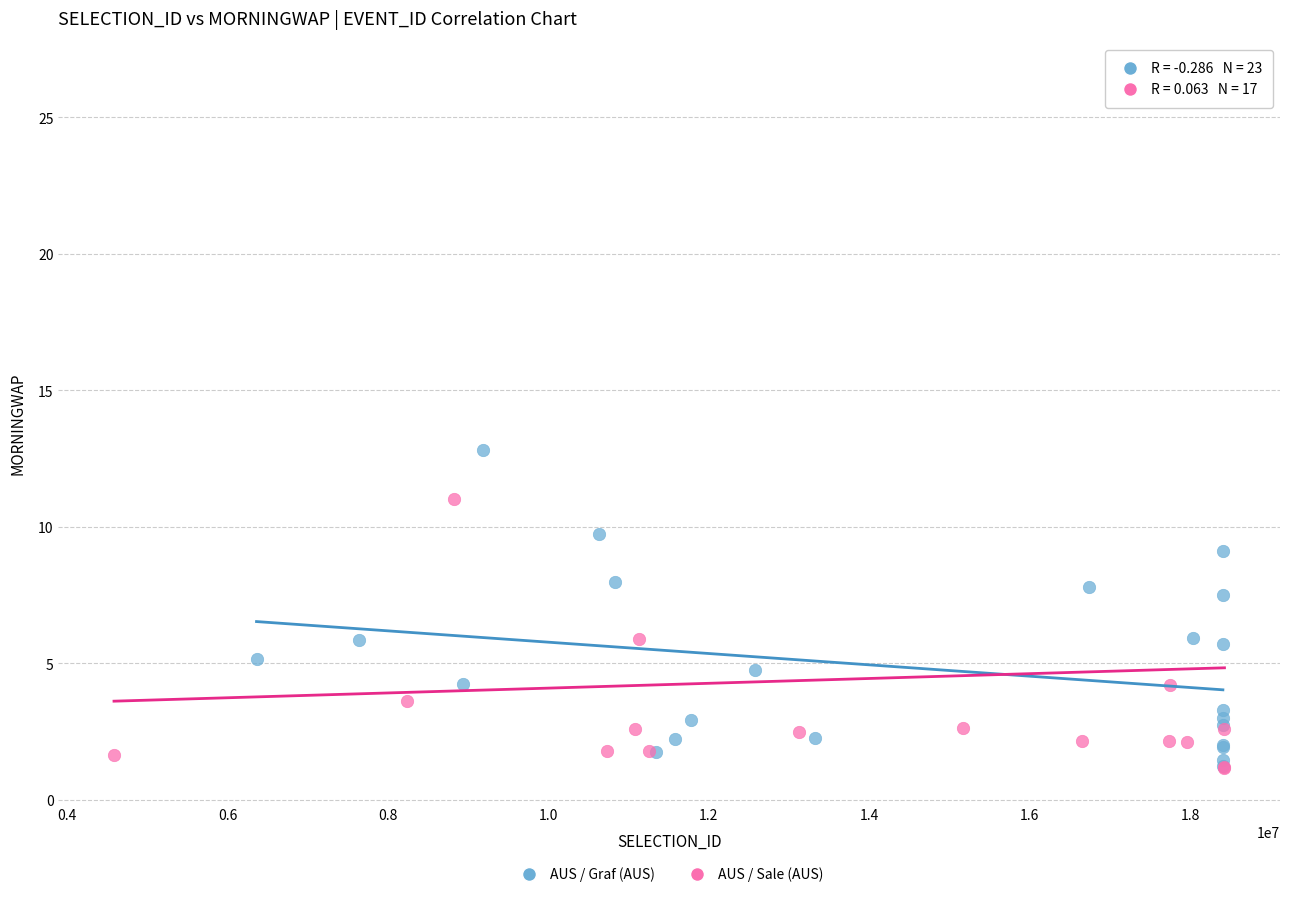

Which series contains the highest Y value?

AUS / Sale (AUS)